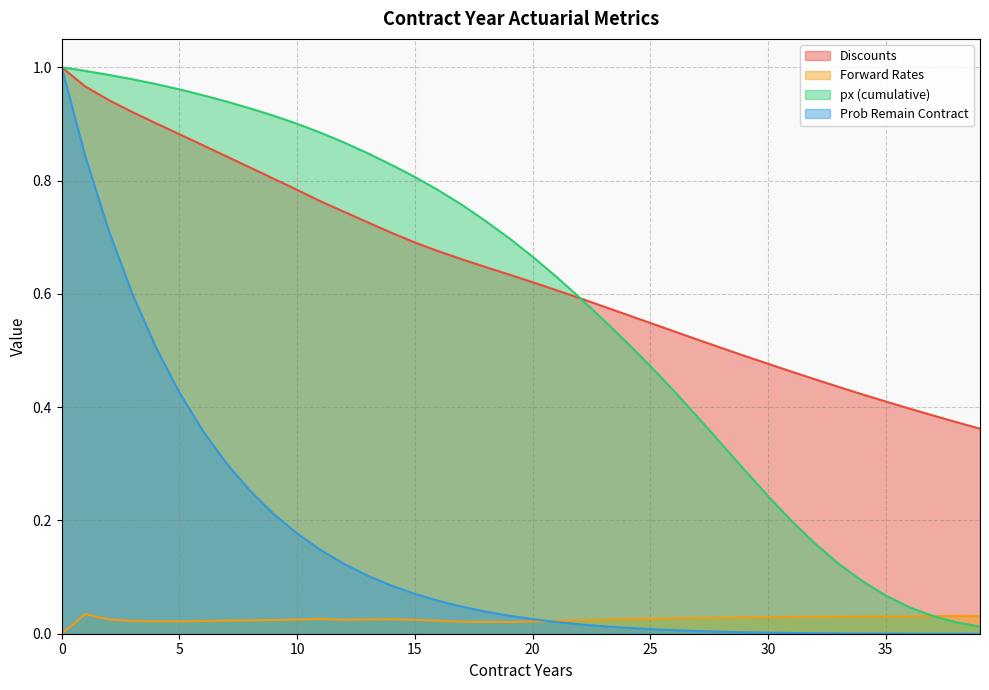

Between 12 and 15, which series saw the biggest shift?

px (cumulative)